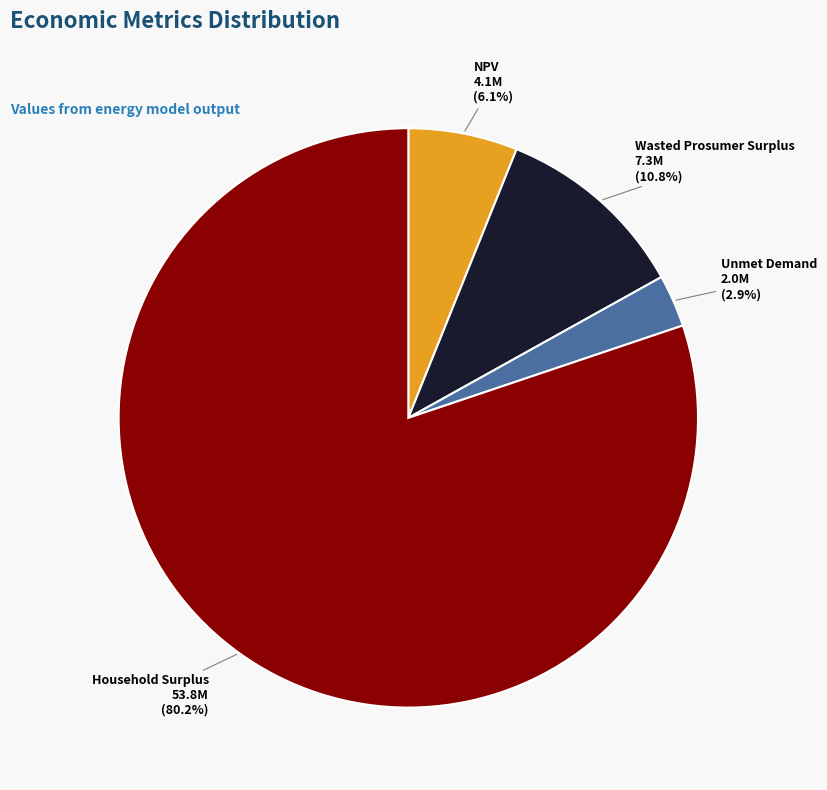

What percentage is NOT represented by Wasted Prosumer Surplus?

89.2%